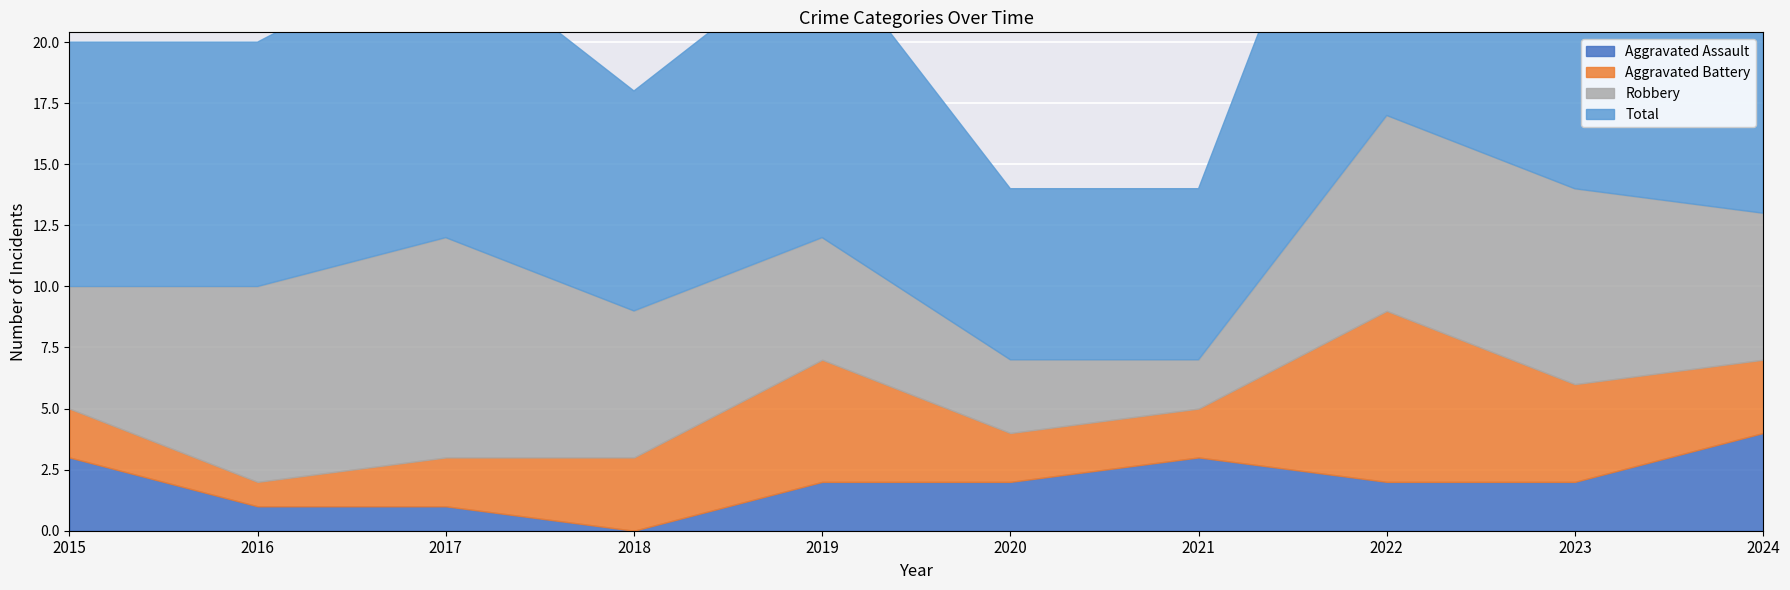

Reading right to left, extract all data points from this chart.

Aggravated Assault: 4	2	2	3	2	2	0	1	1	3
Aggravated Battery: 3	4	7	2	2	5	3	2	1	2
Robbery: 6	8	8	2	3	5	6	9	8	5
Total: 13	15	17	7	7	12	9	12	10	10